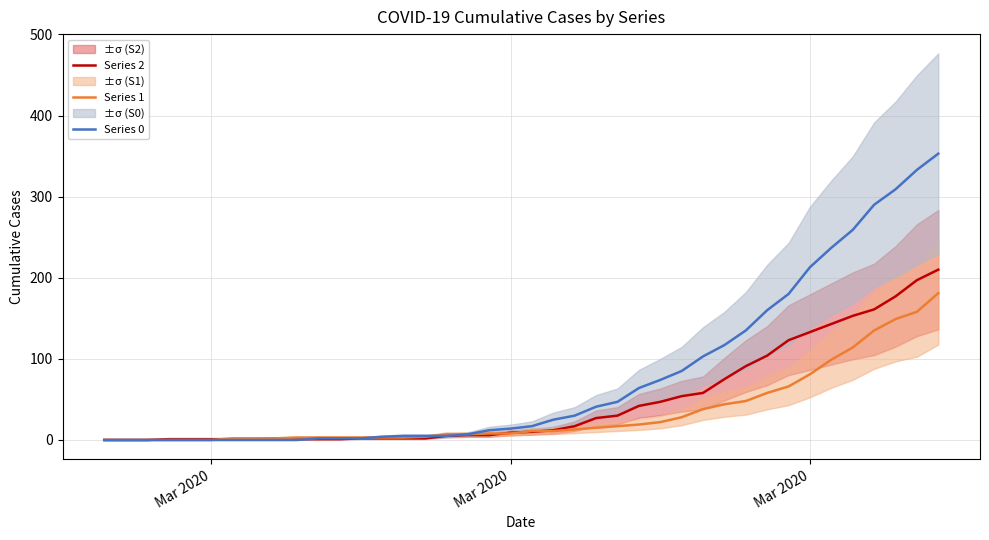

Reading left to right, list all the values displayed in this chart.

Series 2: 0	0	0	1	1	1	1	1	2	1	1	1	2	2	2	2	5	6	6	9	10	12	17	27	30	42	47	54	58	75	91	104	123	133	143	153	161	177	197	210
Series 1: 0	0	0	0	0	0	2	2	2	3	3	3	3	3	3	4	7	7	8	8	11	11	13	15	17	19	22	28	38	44	48	58	66	81	99	114	135	149	158	181
Series 0: 0	0	0	0	0	0	0	0	0	0	2	2	2	4	5	5	5	7	12	14	17	25	30	41	47	64	74	85	103	117	135	160	180	213	237	259	290	309	333	353